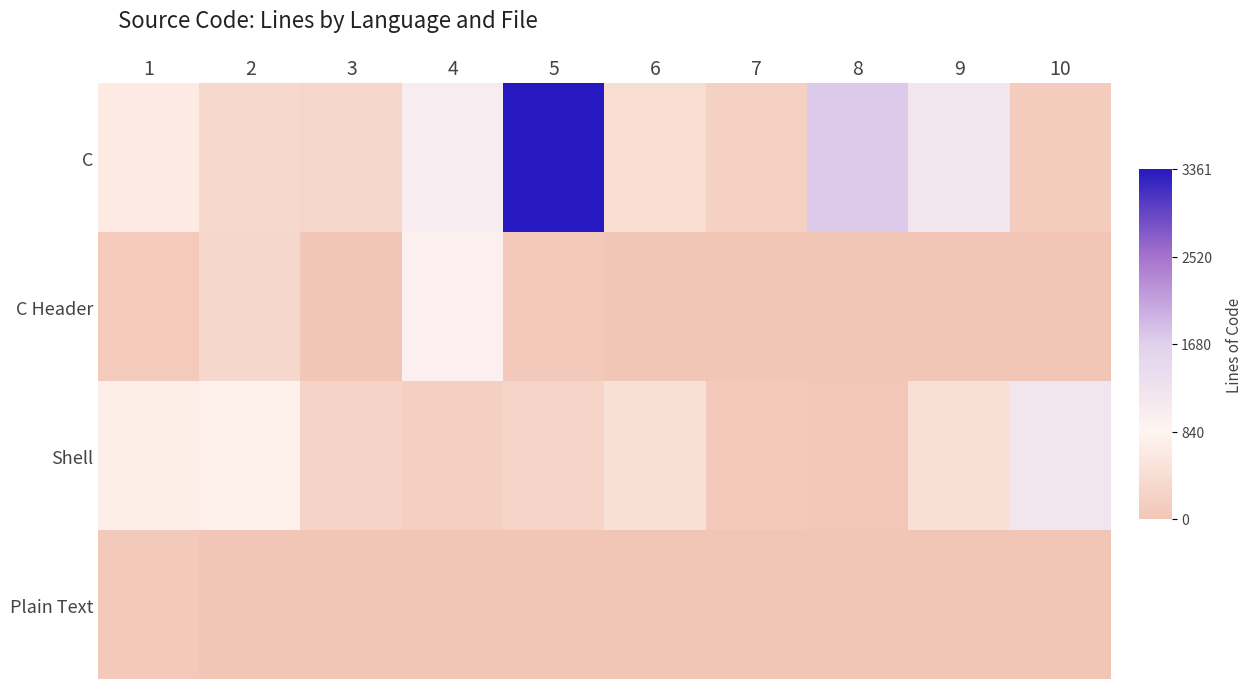

Reading left to right, list all the values displayed in this chart.

C: 1=0.2	2=0.1	3=0.1	4=0.3	5=1.0	6=0.1	7=0.1	8=0.5	9=0.4	10=0.0
C Header: 1=0.0	2=0.1	3=0.0	4=0.3	5=0.0	6=0.0	7=0.0	8=0.0	9=0.0	10=0.0
Shell: 1=0.2	2=0.2	3=0.1	4=0.1	5=0.1	6=0.1	7=0.0	8=0.0	9=0.1	10=0.4
Plain Text: 1=0.0	2=0.0	3=0.0	4=0.0	5=0.0	6=0.0	7=0.0	8=0.0	9=0.0	10=0.0